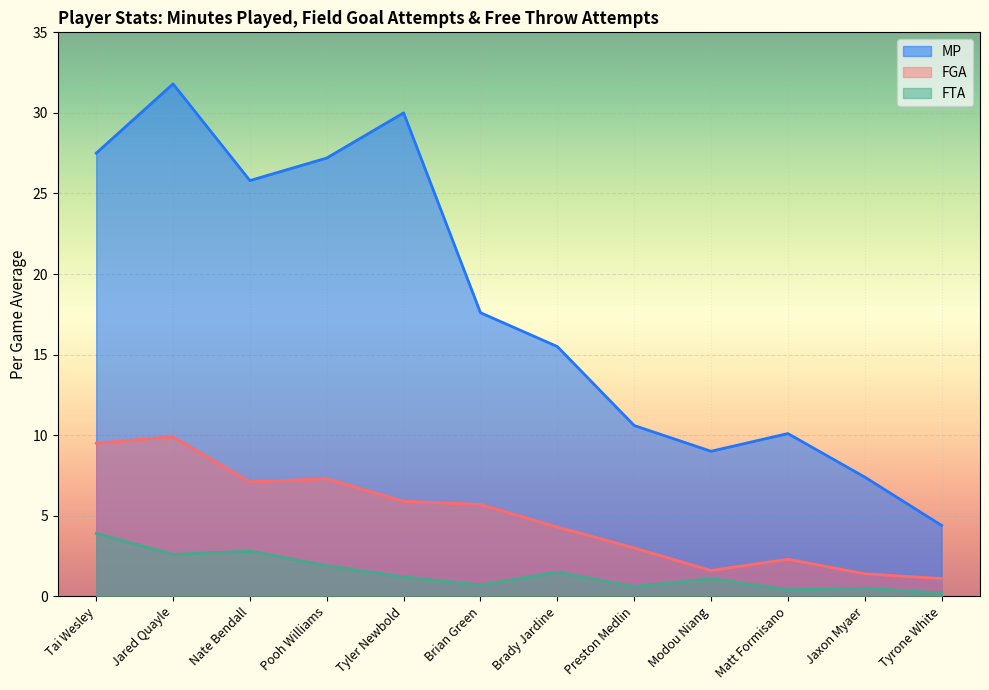

What is the label of the 9th point from the right?

Pooh Williams